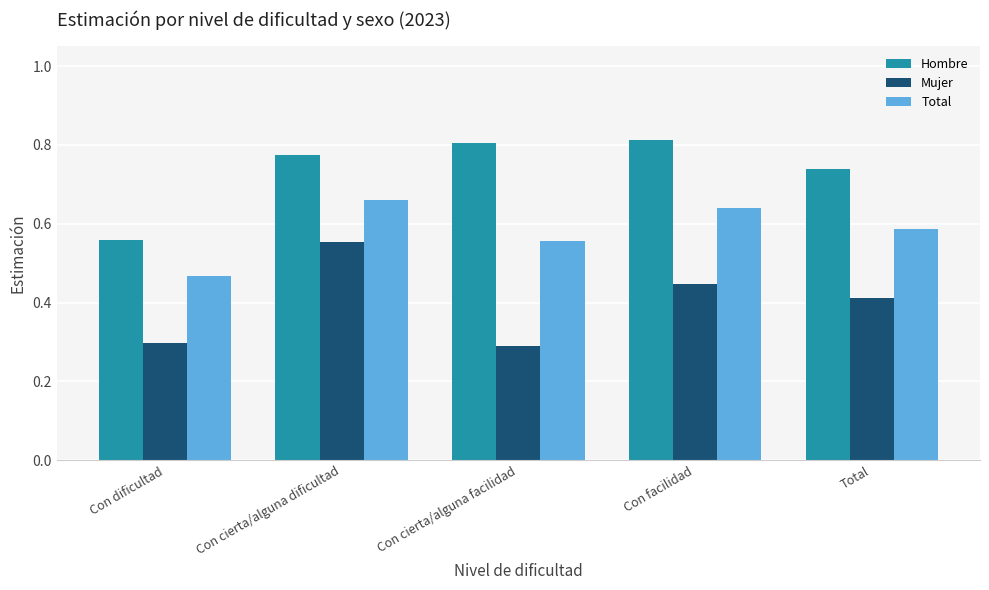

Are the bars horizontal?

No